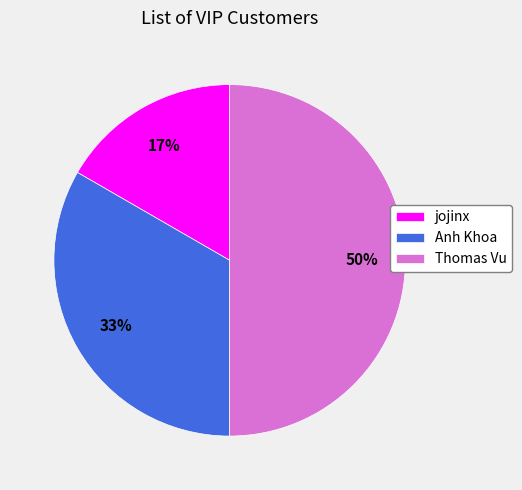

Which category has the smallest portion of the pie?

jojinx